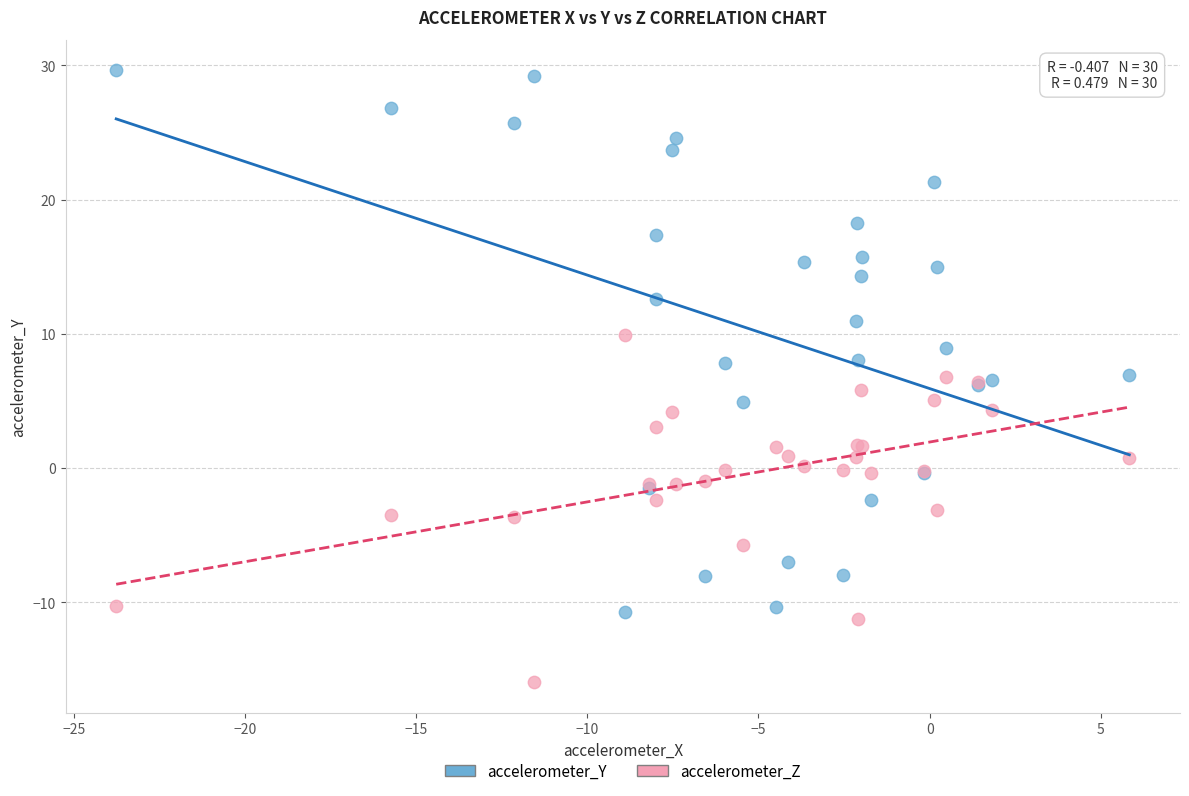

What are all the series names shown in the legend?

accelerometer_Y, accelerometer_Z